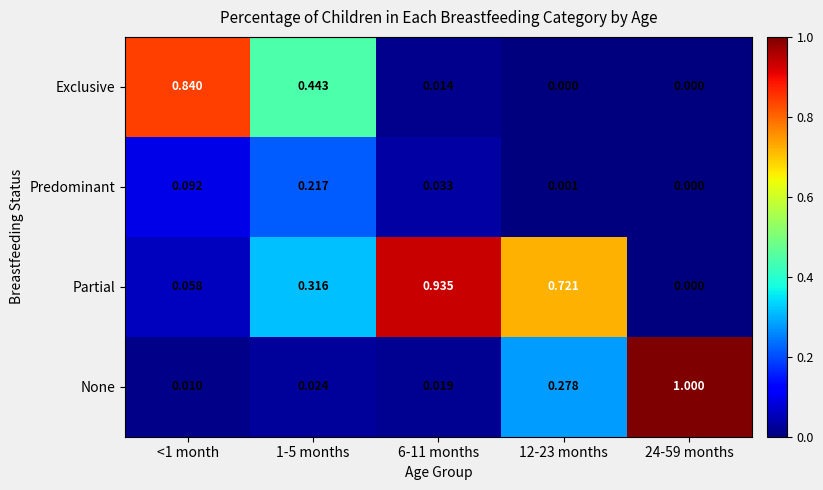

What is the total value across all series at 12-23 months?

1.0